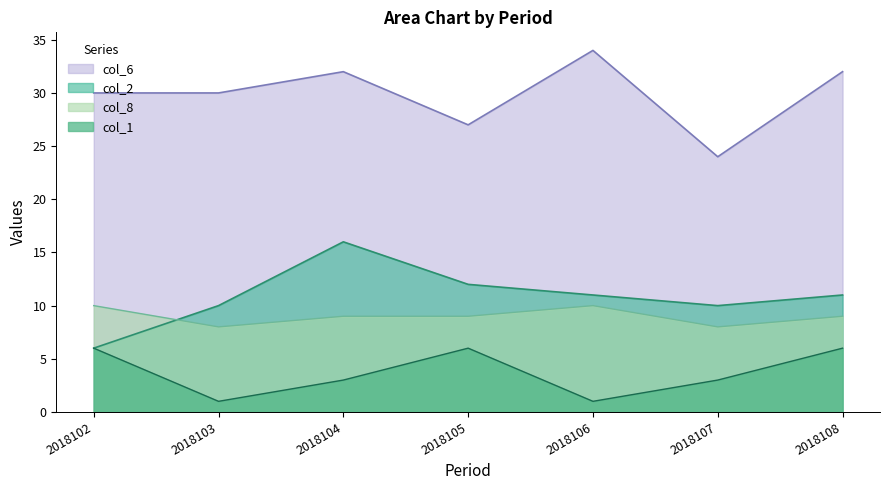

True or false: col_1 and col_2 intersect in this chart.

False